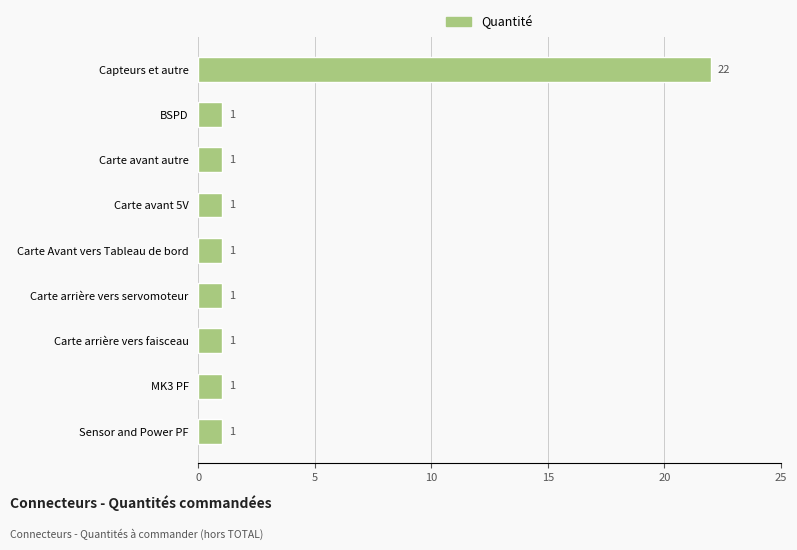

The value at Carte arrière vers servomoteur is 1. True or false?

True